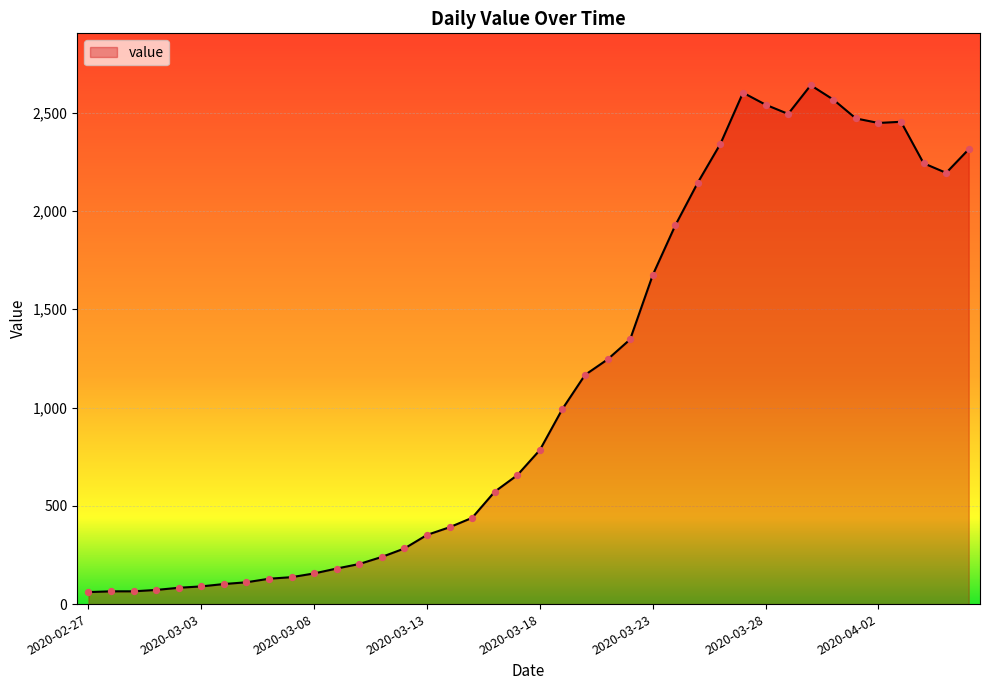

What is the smallest value displayed?

61